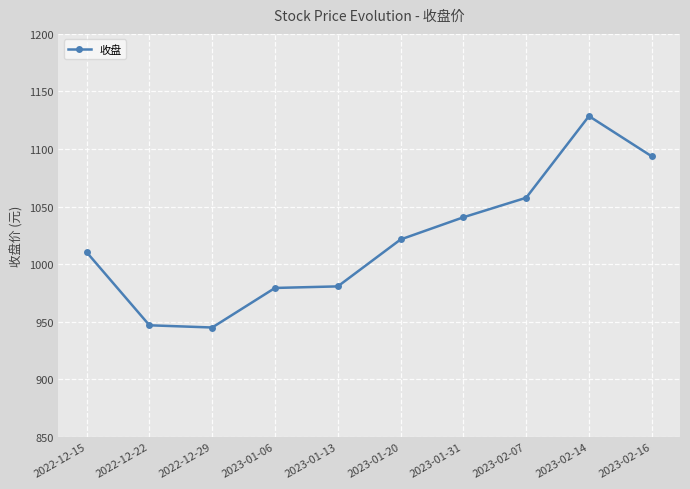

Read the value at 2023-02-16.

1093.6